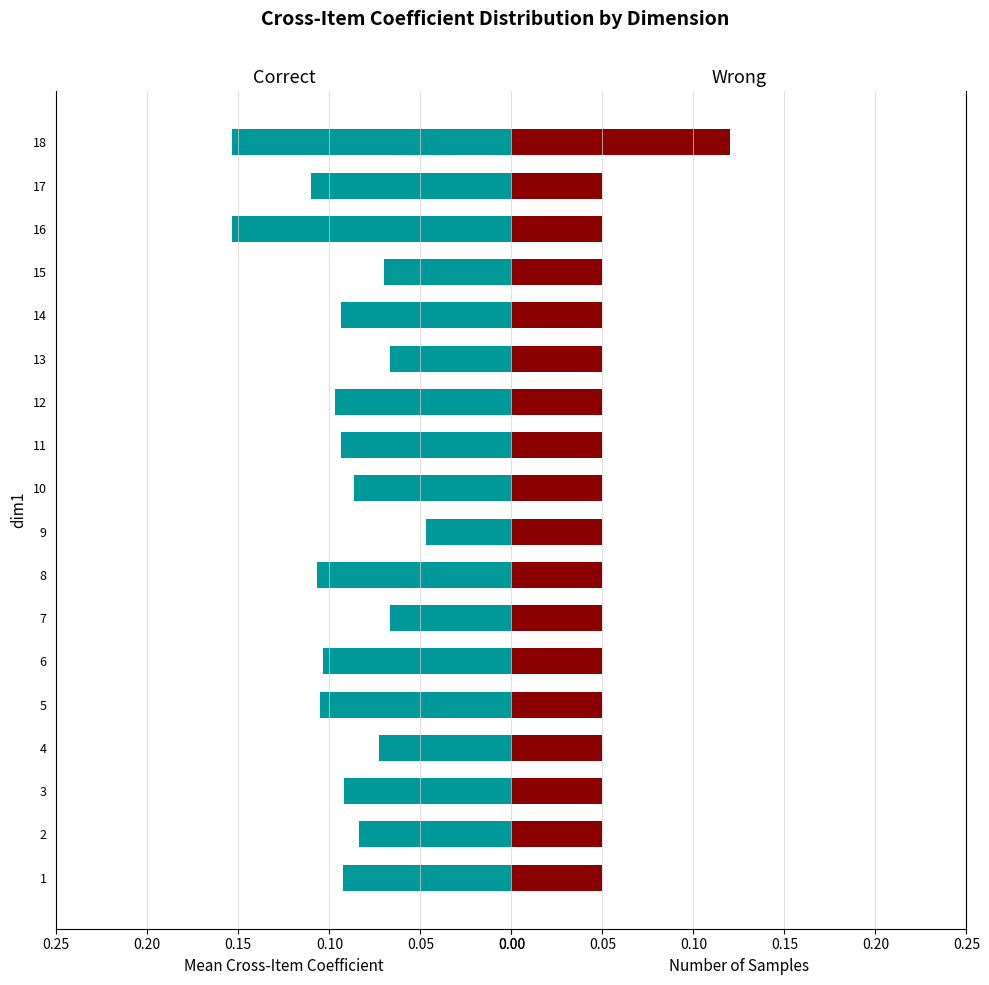

Which series has the largest range (max minus min)?

Correct